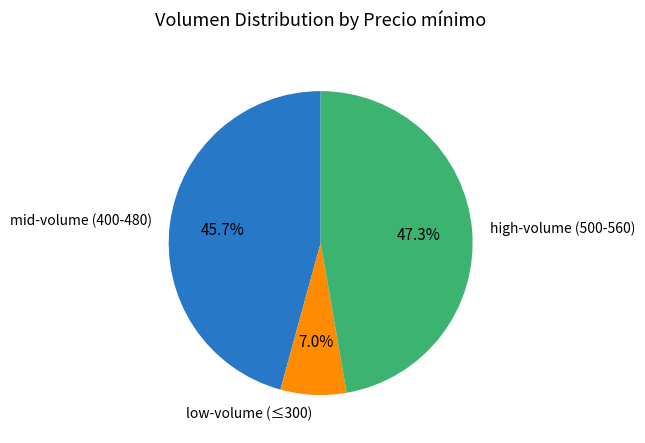

Which slice is the largest?

high-volume (500-560)